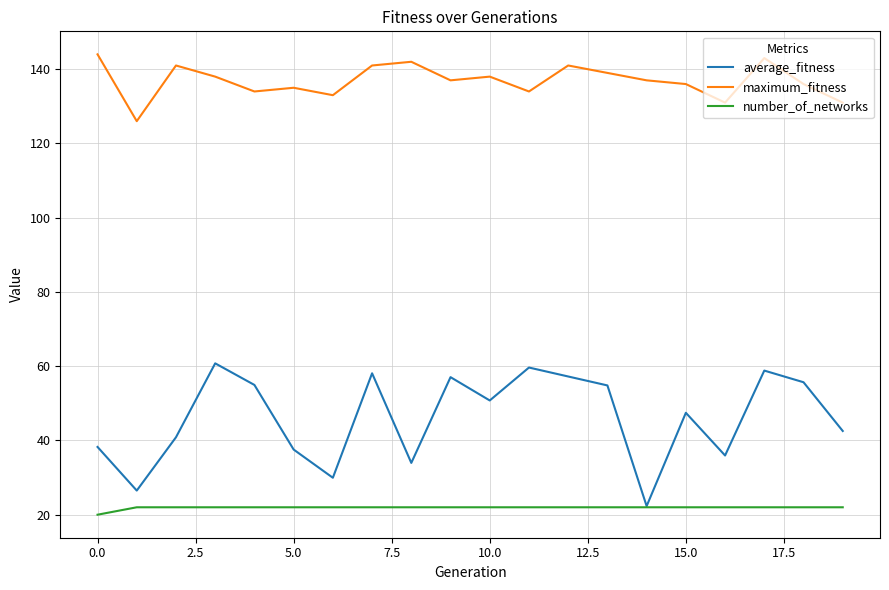

True or false: maximum_fitness and number_of_networks intersect in this chart.

False